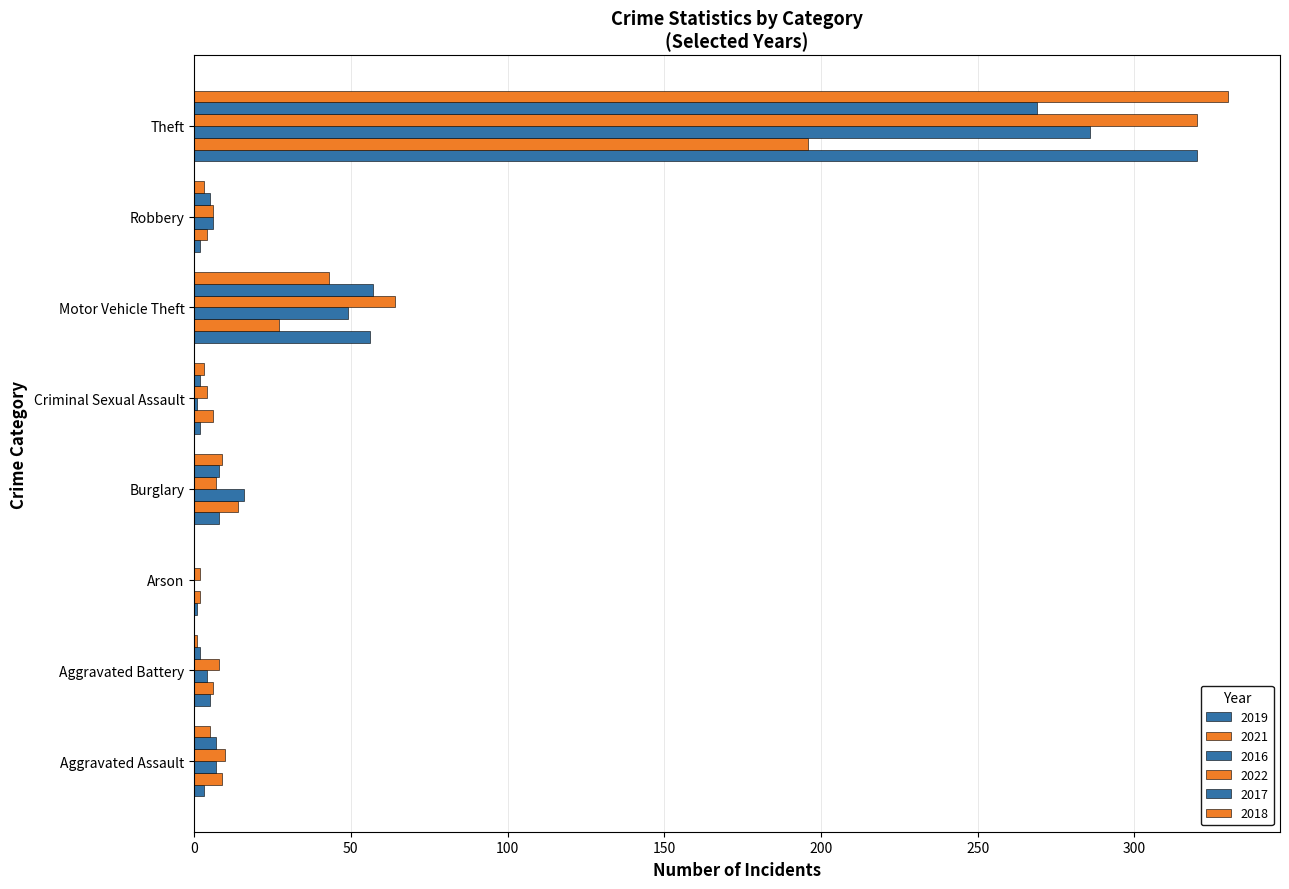

Count the number of categories in the chart.

8